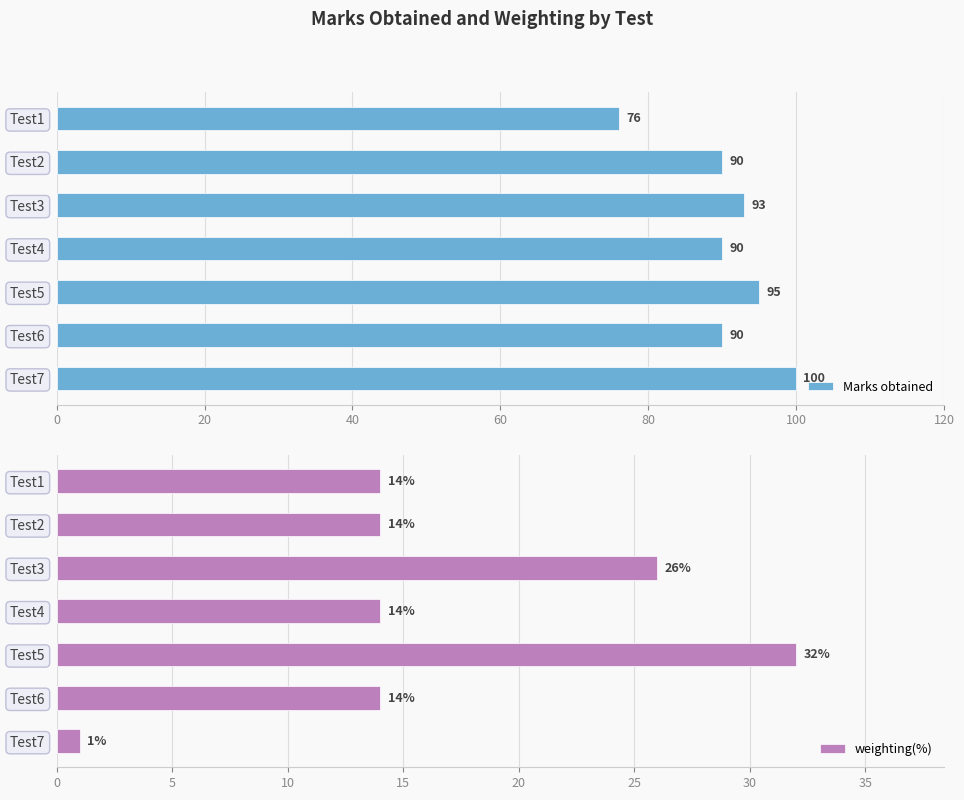

The value of Marks obtained at 80 is 39. True or false?

False